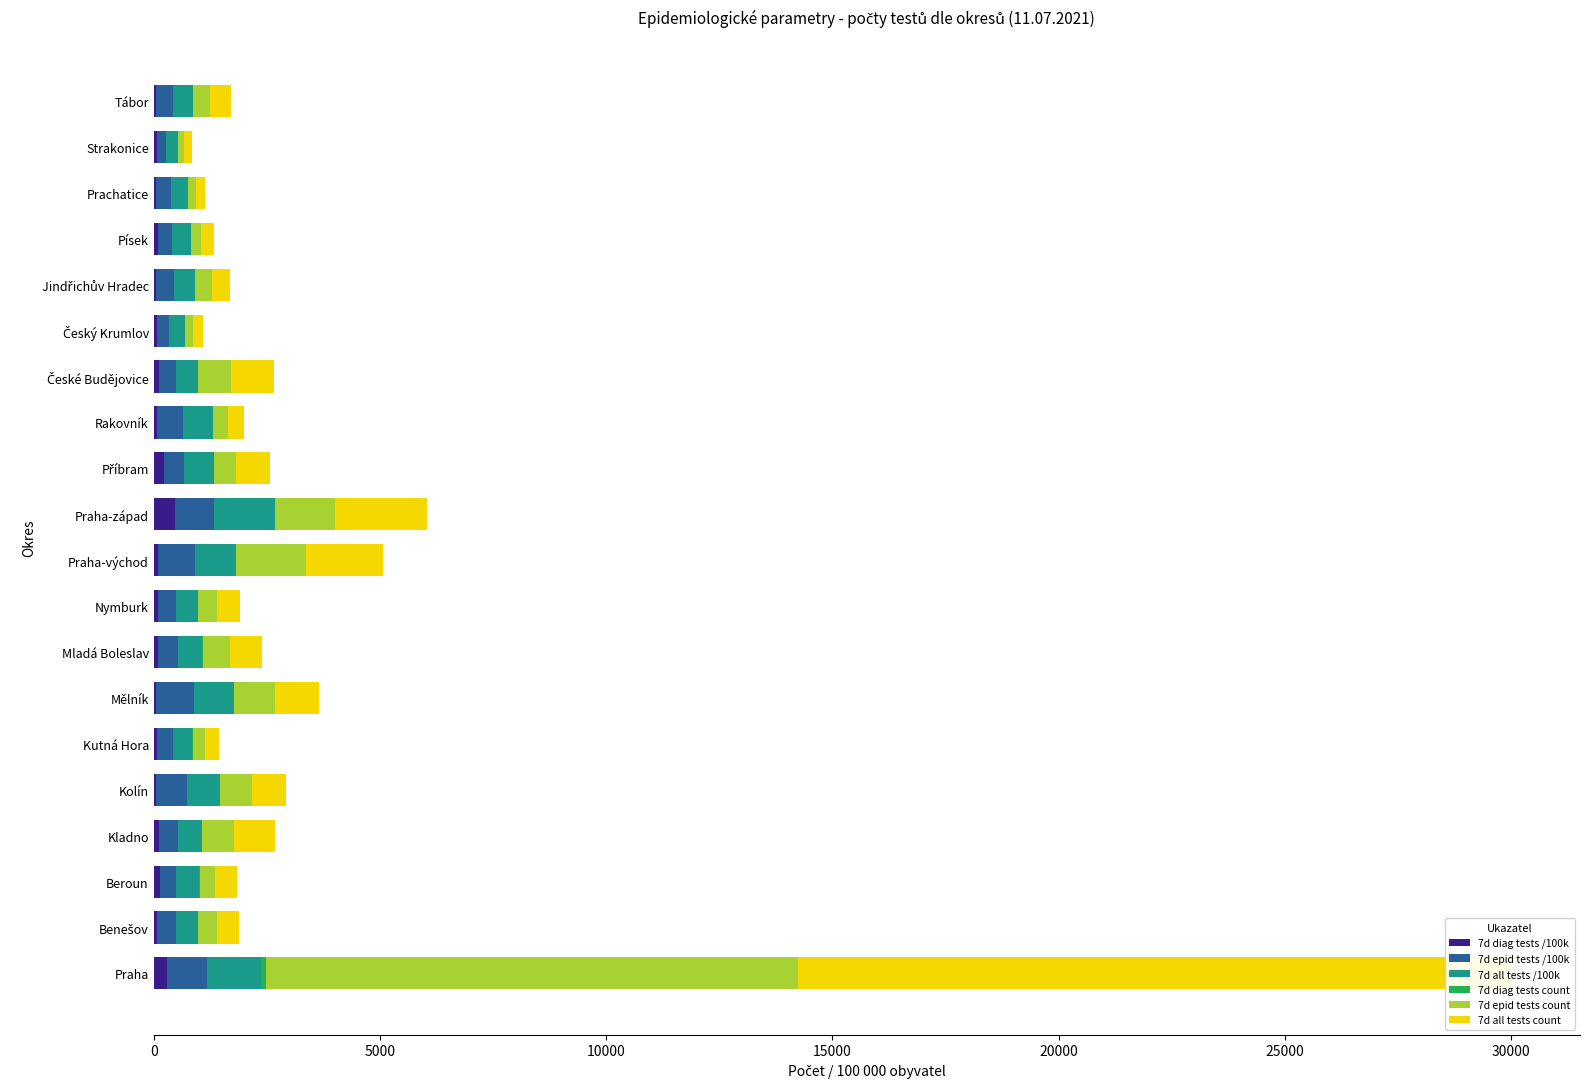

How many bars are there in total?

120